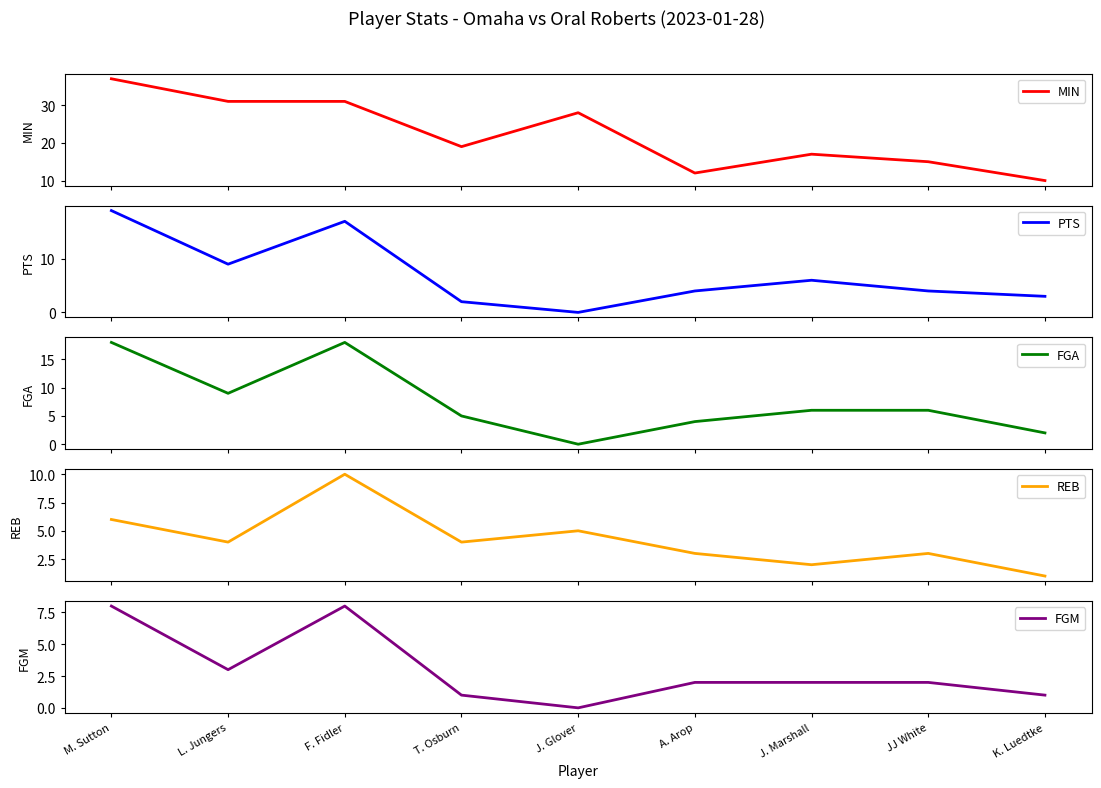

Which label corresponds to the largest value in the chart?

M. Sutton